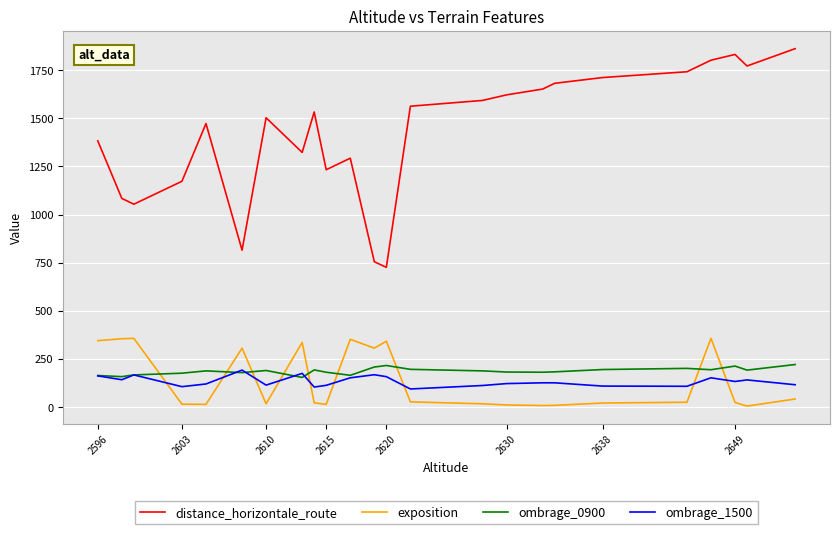

True or false: ombrage_0900 and distance_horizontale_route cross at least once.

False